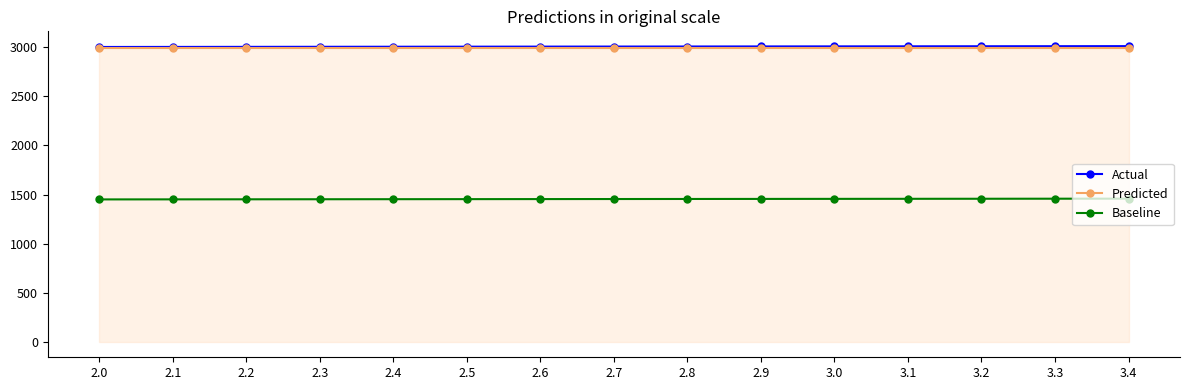

What is the spread (max minus min) of values at 2.7?

1545.8